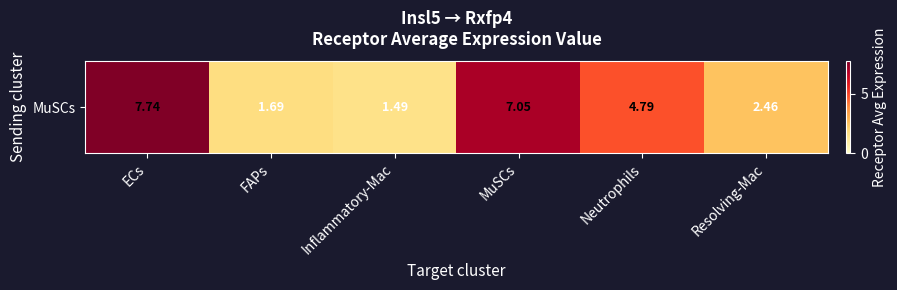

Rank the categories by value from lowest to highest.

Inflammatory-Mac, FAPs, Resolving-Mac, Neutrophils, MuSCs, ECs